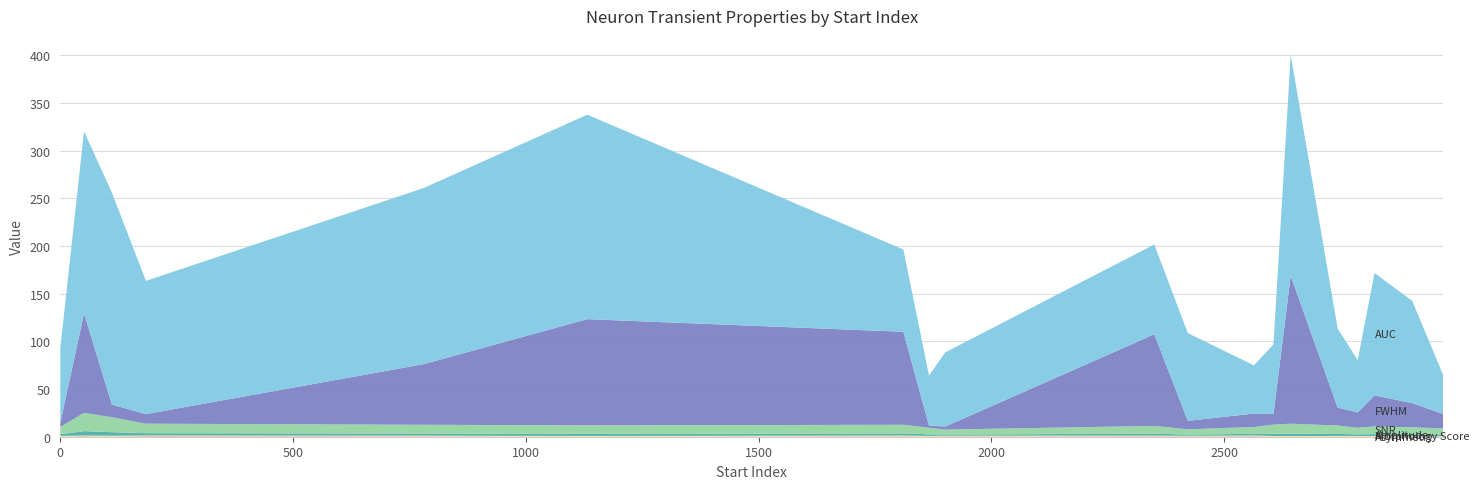

Reading right to left, list all the values displayed in this chart.

morphology_score: 2971=0.5	2904=0.5	2823=0.6	2787=0.8	2744=0.7	2643=0.6	2606=0.6	2564=0.7	2422=0.4	2350=0.7	1901=0.5	1866=0.7	1811=0.7	1132=0.6	781=0.7	184=0.6	111=0.8	51=0.7	0=0.5
asymmetry: 2971=0.0	2904=0.0	2823=0.2	2787=0.1	2744=0.1	2643=0.0	2606=0.1	2564=0.6	2422=0.5	2350=0.5	1901=0.5	1866=0.1	1811=0.5	1132=0.2	781=0.5	184=0.8	111=0.2	51=0.6	0=0.4
snr: 2971=6.5	2904=7.5	2823=8.1	2787=6.9	2744=8.8	2643=10.5	2606=9.6	2564=7.1	2422=5.5	2350=8.2	1901=5.2	1866=7.0	1811=9.1	1132=8.9	781=9.2	184=10.0	111=15.6	51=19.2	0=7.6
amplitude: 2971=1.6	2904=1.8	2823=2.0	2787=1.7	2744=2.1	2643=2.5	2606=2.3	2564=1.7	2422=1.3	2350=2.0	1901=1.2	1866=1.7	1811=2.2	1132=2.2	781=2.2	184=2.4	111=3.8	51=4.6	0=1.8
fwhm: 2971=15.1	2904=25.3	2823=32.6	2787=16.1	2744=18.7	2643=155.1	2606=11.1	2564=14.1	2422=8.9	2350=96.1	1901=3.2	1866=2.3	1811=97.5	1132=111.3	781=63.6	184=10.0	111=13.3	51=104.2	0=4.3
auc: 2971=40.2	2904=107.3	2823=128.2	2787=54.8	2744=82.7	2643=231.4	2606=73.0	2564=50.5	2422=92.0	2350=94.1	1901=77.8	1866=52.3	1811=86.2	1132=214.3	781=184.7	184=139.7	111=222.0	51=190.8	0=78.0